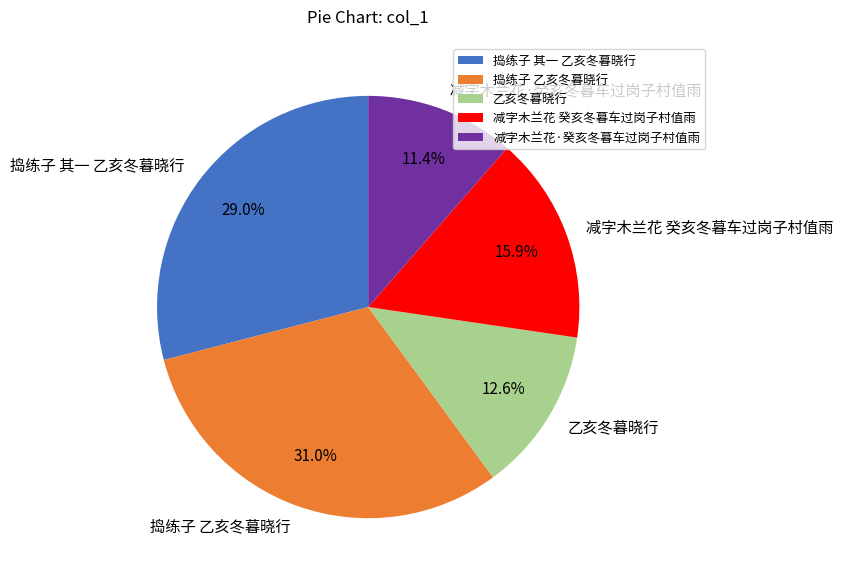

True or false: 乙亥冬暮晓行 accounts for 13% of the total.

True